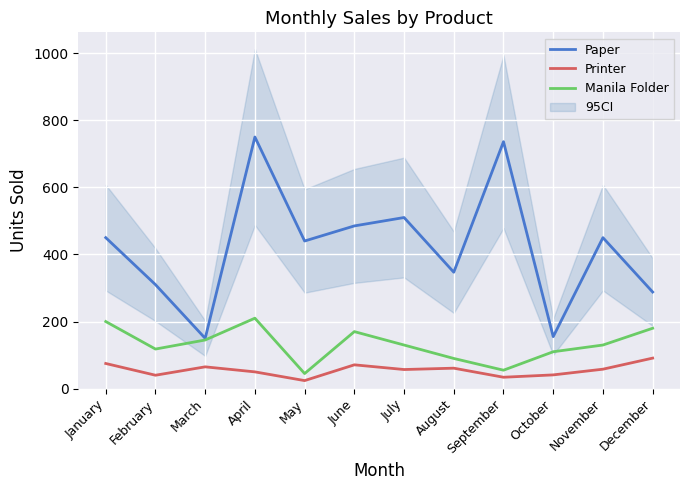

How many values in the Manila Folder series are below 130?

5